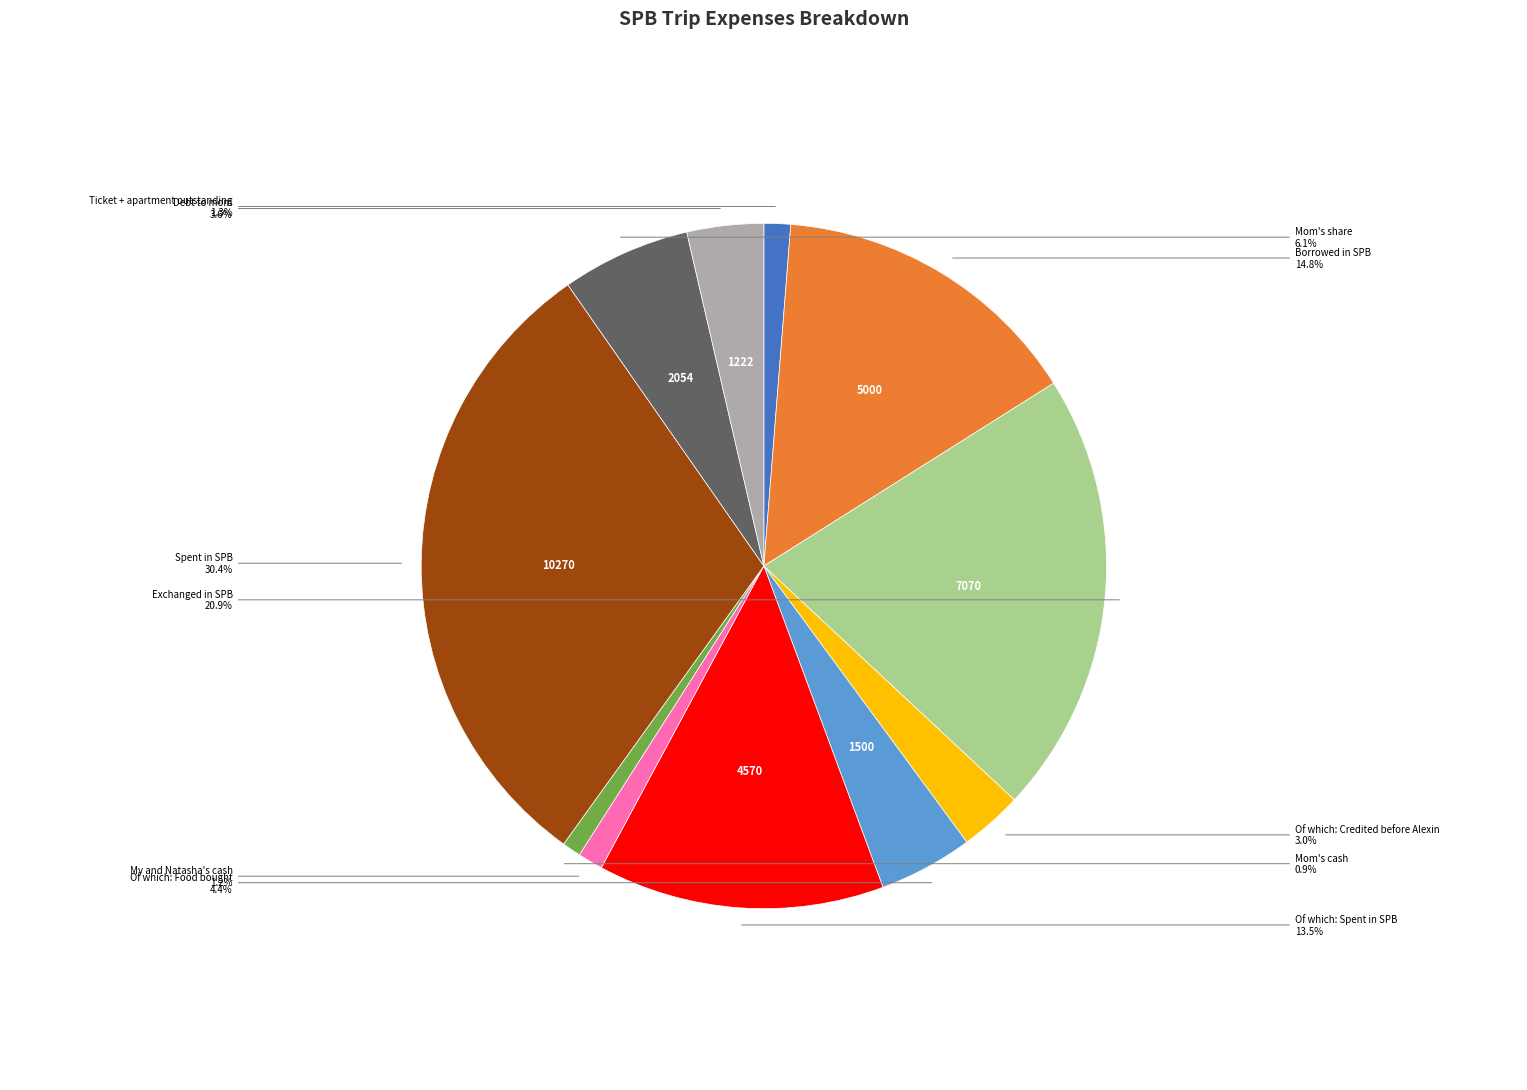

Is there a majority slice in this chart?

No